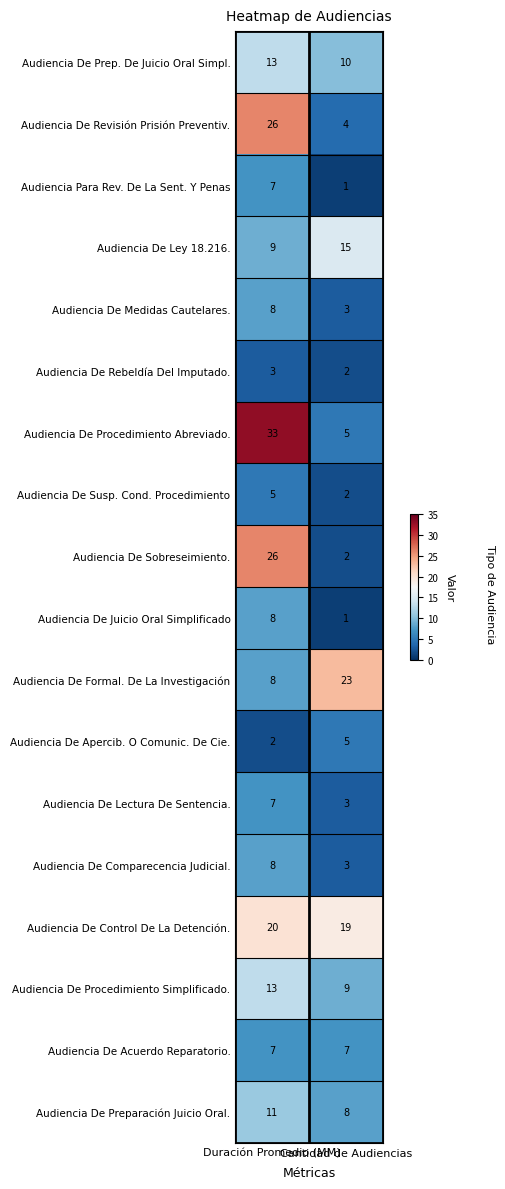

Which series has the largest total across all categories?

Audiencia De Control De La Detención.